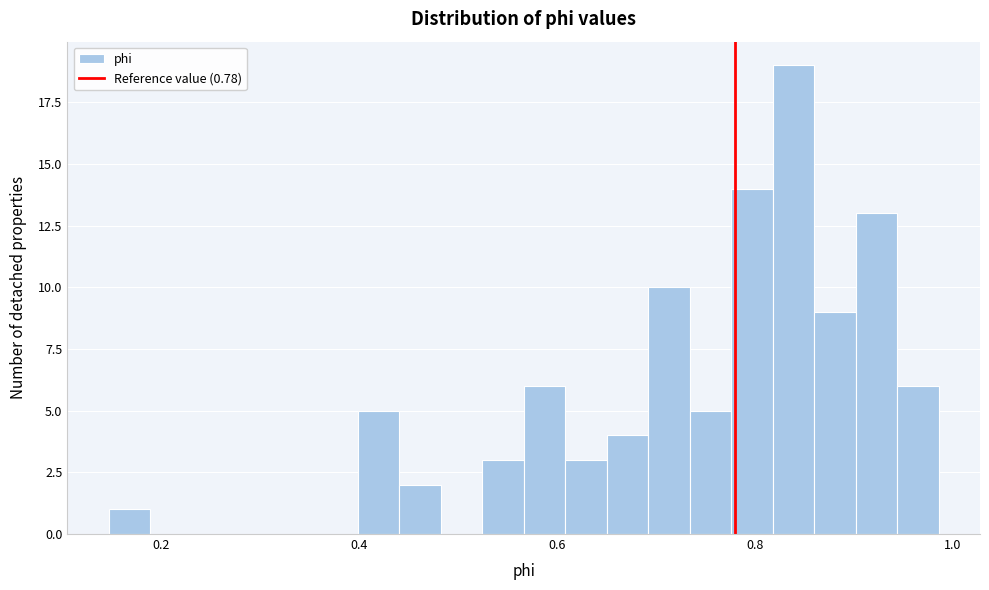

Around what value on the x-axis is the tallest bar? Give the approximate position of its centre, as read against the axis.

0.84